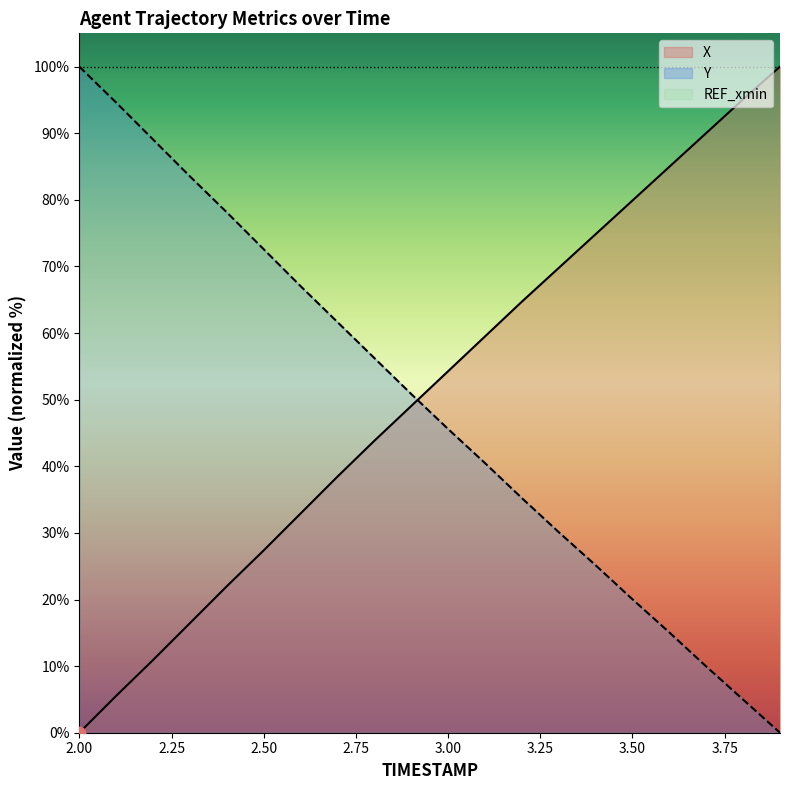

Which series has the largest total across all categories?

X